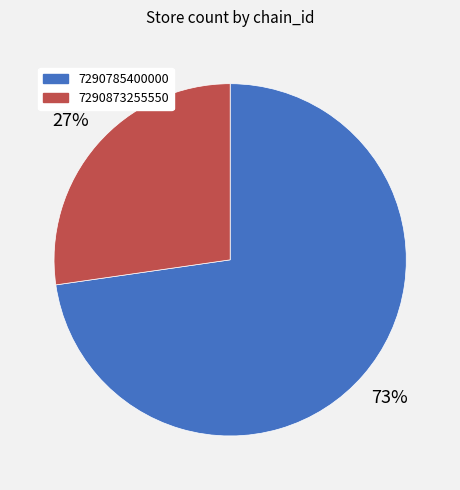

True or false: 7290785400000 accounts for 73% of the total.

True